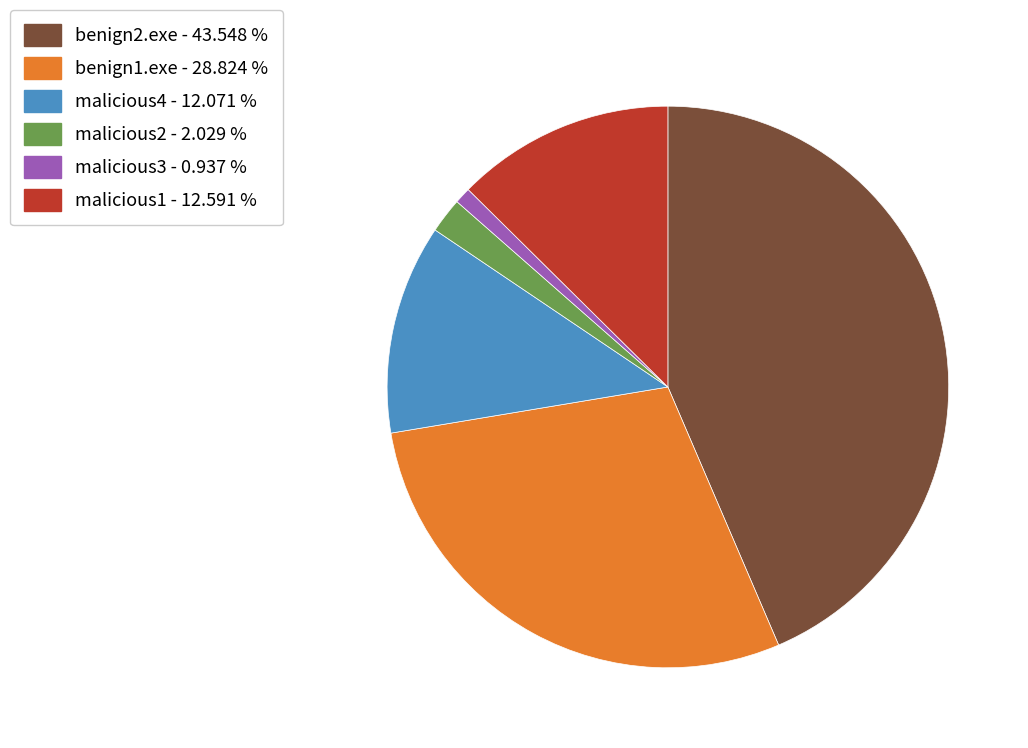

Rank the categories by value from lowest to highest.

malicious3, malicious2, malicious4, malicious1, benign1.exe, benign2.exe